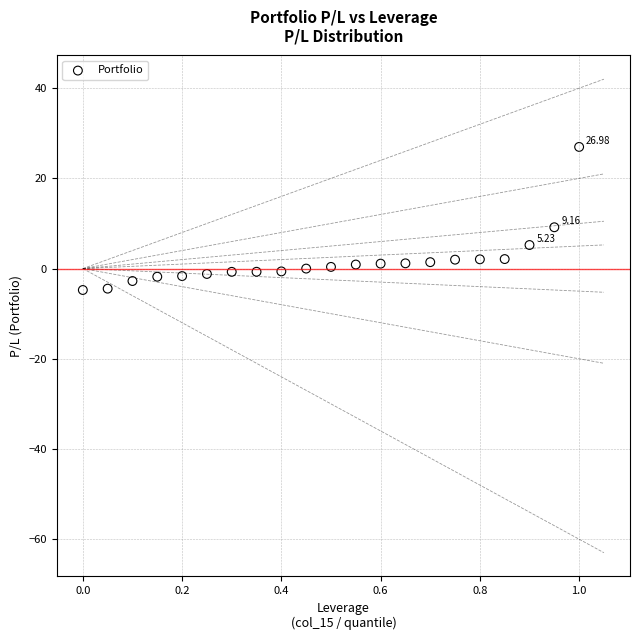

What is the range of Y values (max minus min)?

31.7